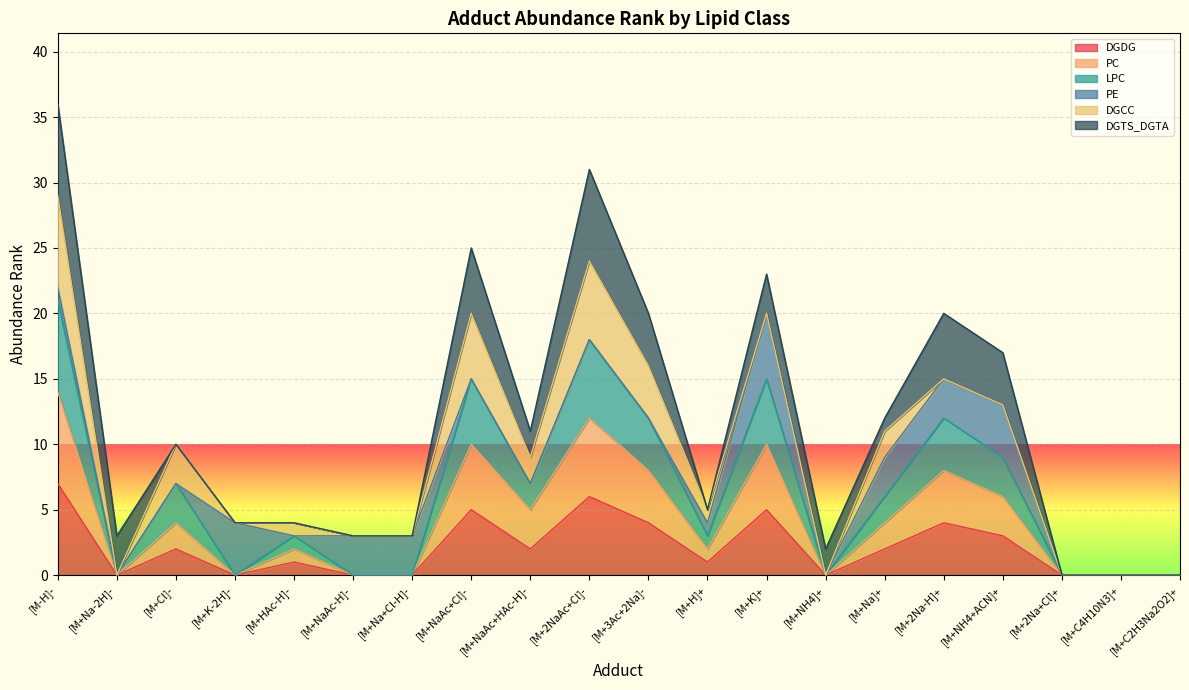

Count the number of categories in the chart.

20